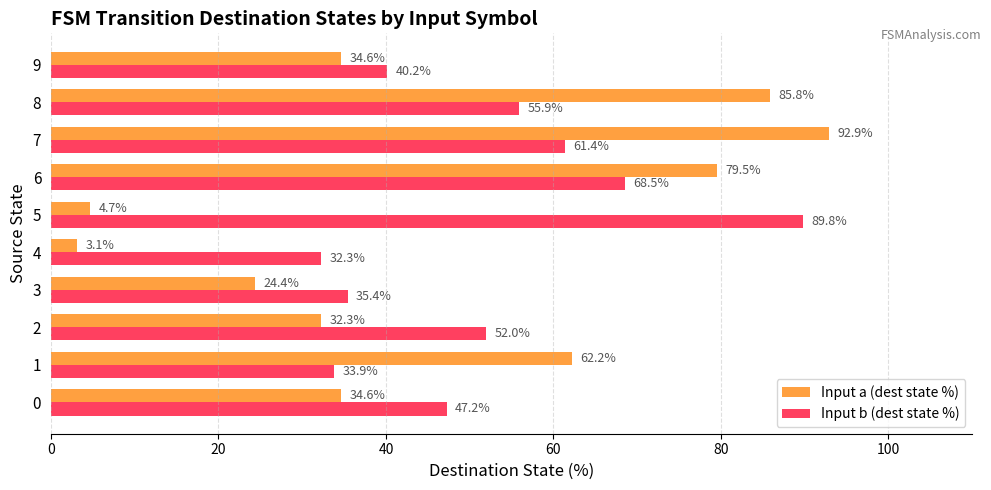

What is the difference between the maximum and minimum values in the Input b (dest state %) series?

57.5